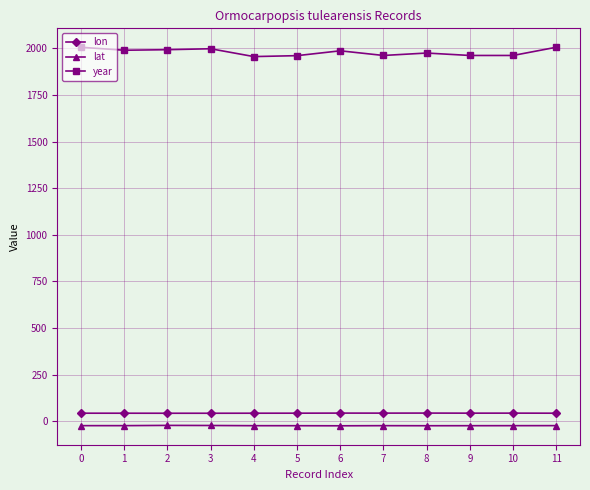

How many distinct data groups are displayed?

3